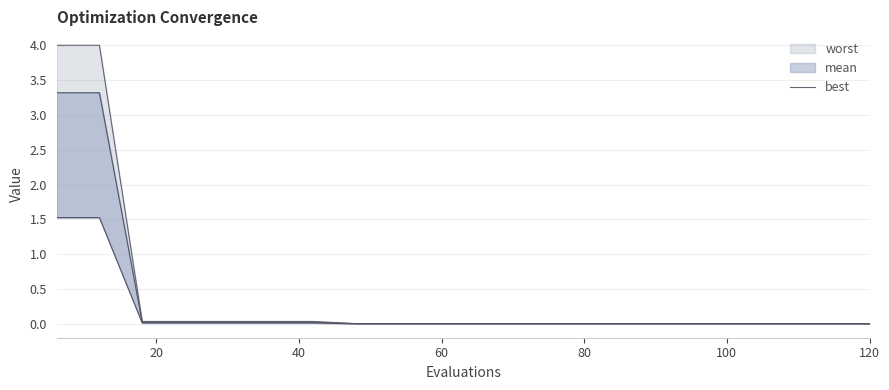

Which series changed the most between 18 and 54?

worst